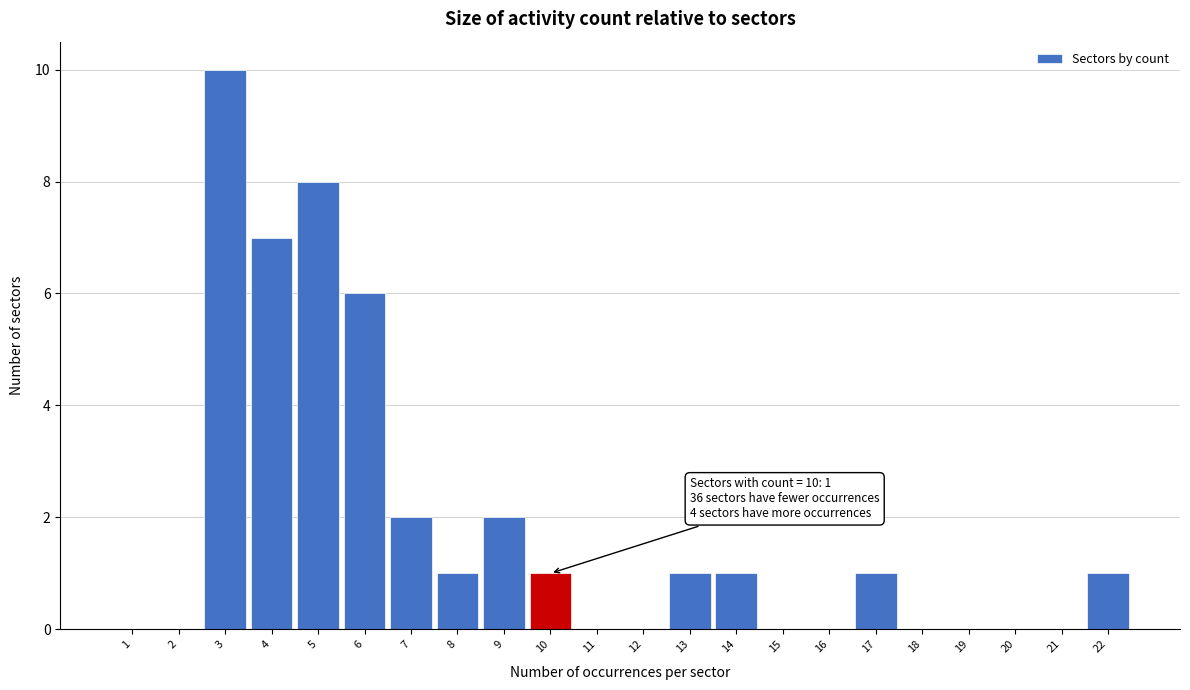

Reading left to right, transcribe all the data shown in this chart.

1=0	2=0	3=10	4=7	5=8	6=6	7=2	8=1	9=2	10=1	11=0	12=0	13=1	14=1	15=0	16=0	17=1	18=0	19=0	20=0	21=0	22=1